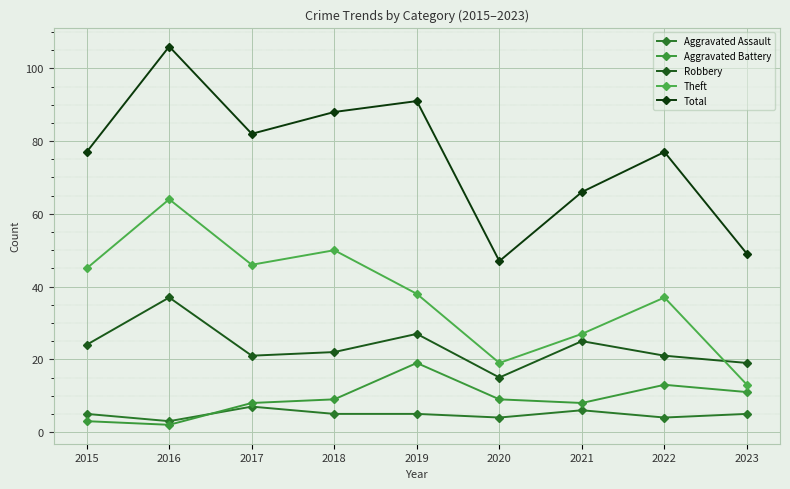

How many intersections are there between Robbery and Theft?

1